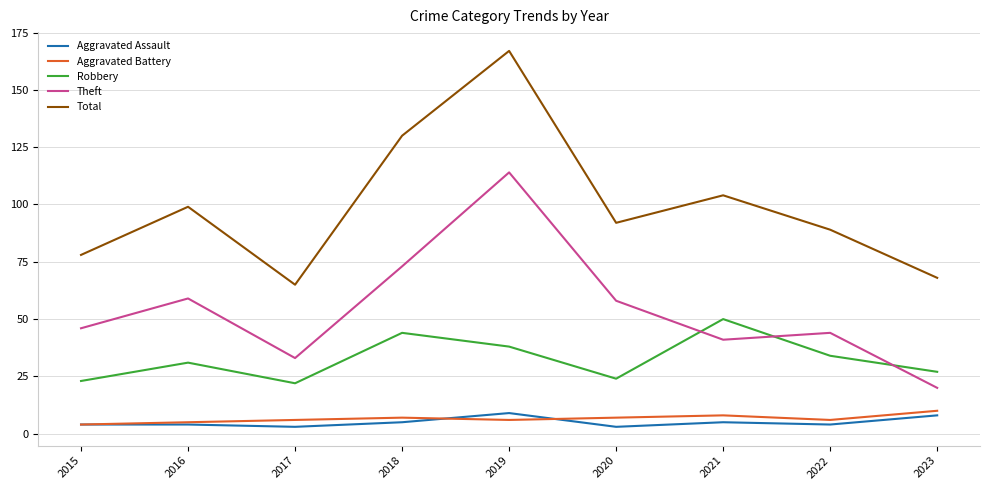

How many lines are shown in the chart?

5